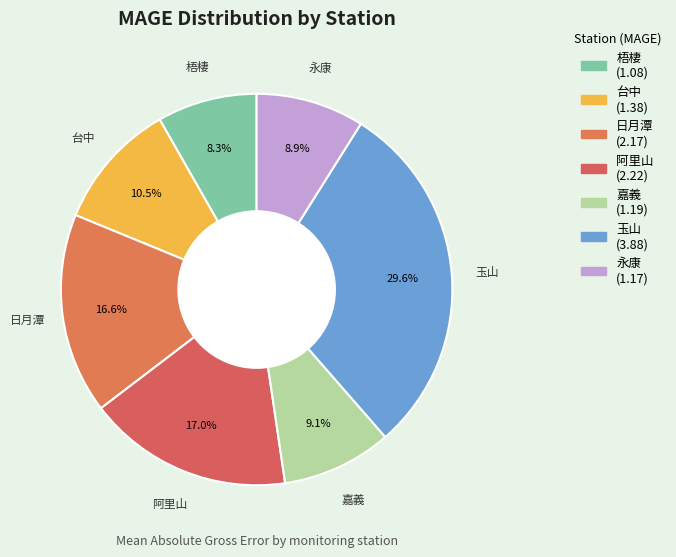

What is the ratio of the value at 永康 to the value at 玉山?

0.3